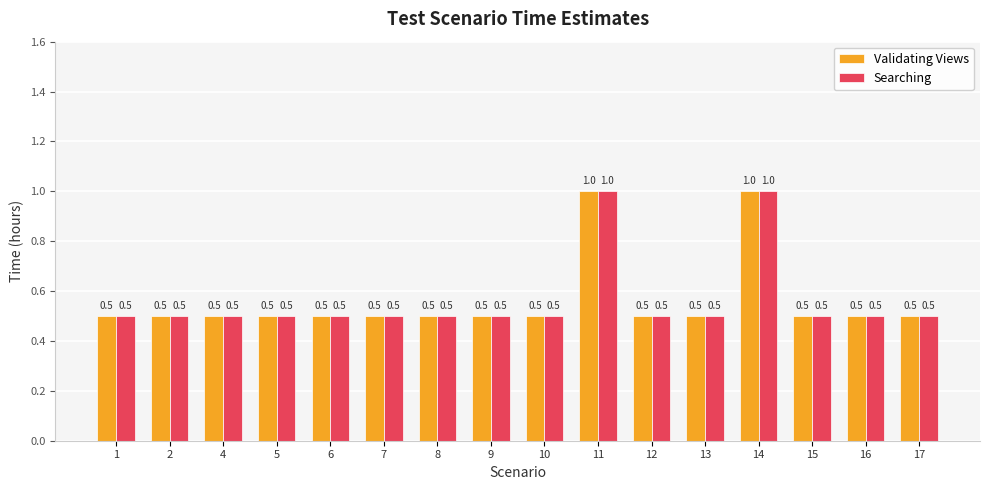

At how many categories does at least one series exceed 0?

16